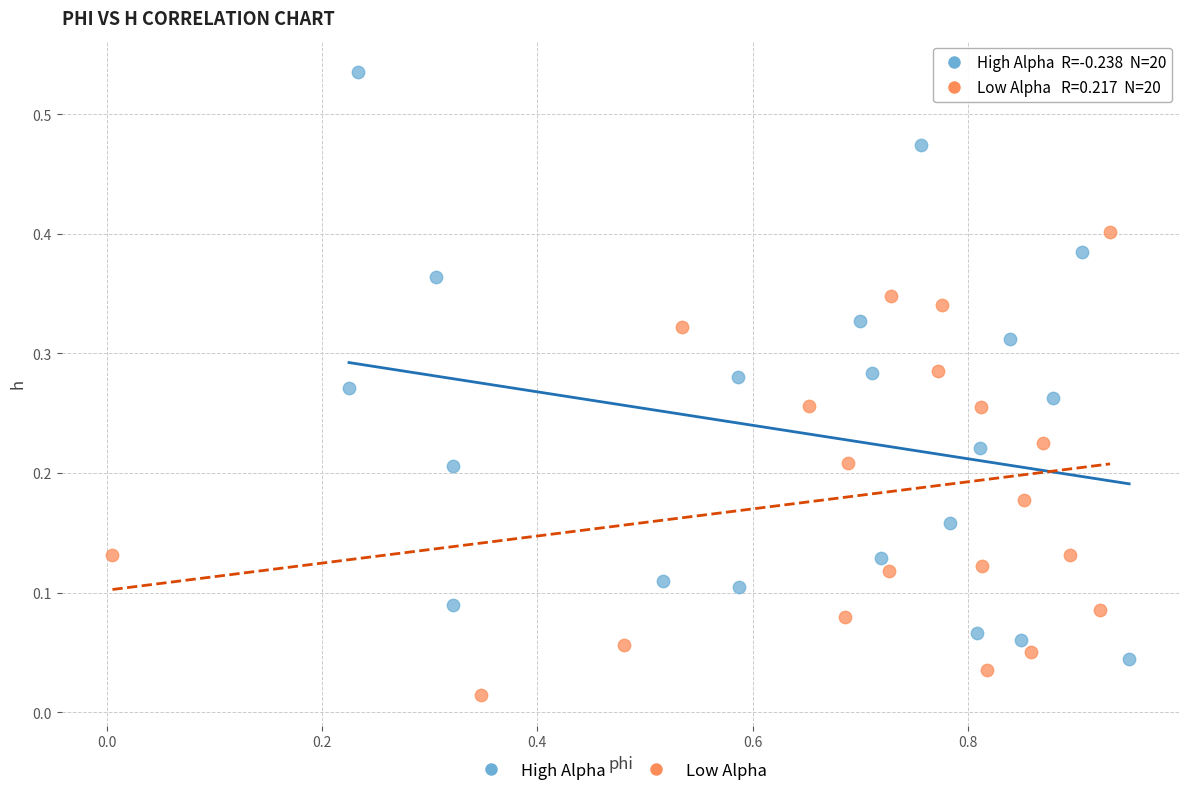

Which series reaches the minimum Y coordinate?

Low Alpha